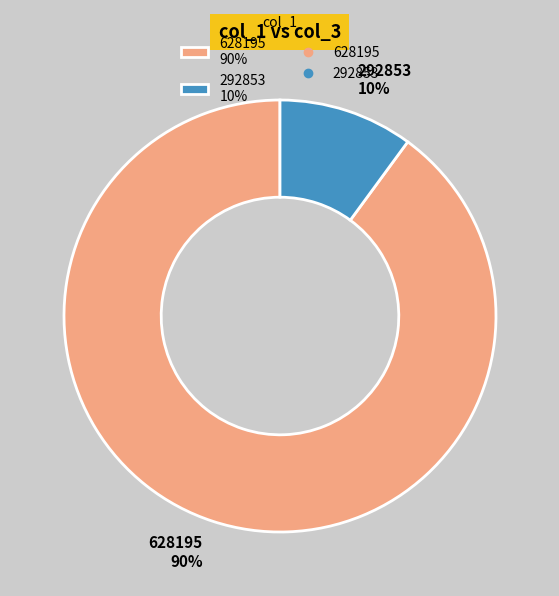

How many slices are in this pie chart?

2